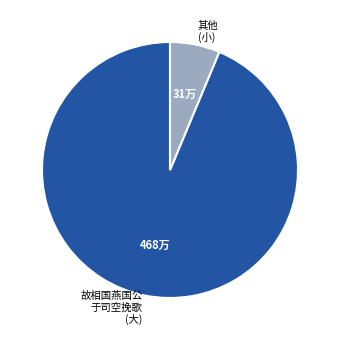

Does any single category account for the majority?

Yes